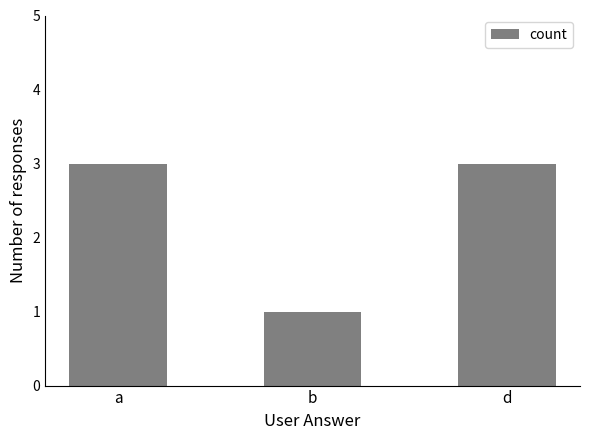

Which category has the lowest value across all series?

b